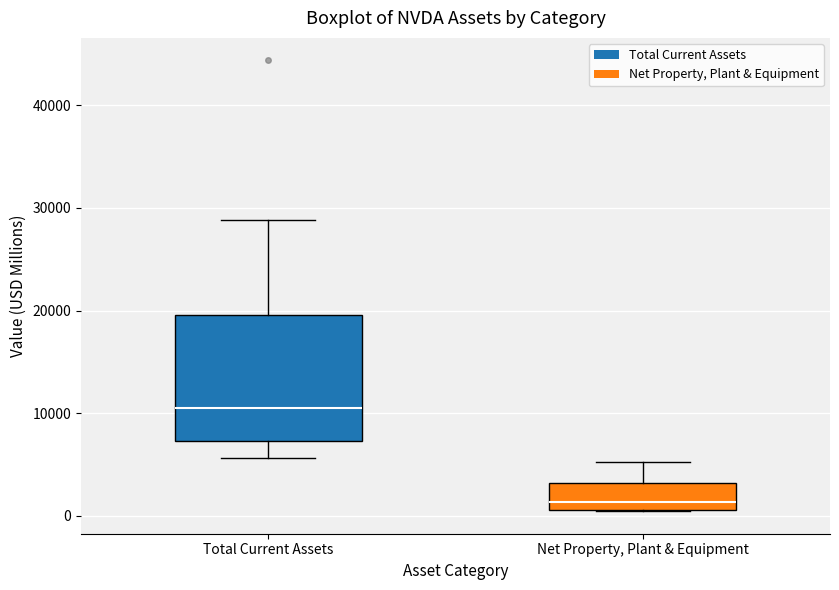

Reading left to right, read every box against the y-axis: the position of its median line, the range the box covers, and the ends of its whiskers. The values are not printed on the chart, so give them approximately, as read against the axis.

Total Current Assets: median 11000, box 7000 to 20000, whiskers 6000 to 29000
Net Property, Plant & Equipment: median 1000 (just above the box's lower edge), box 1000 to 3000, whiskers 0 to 5000